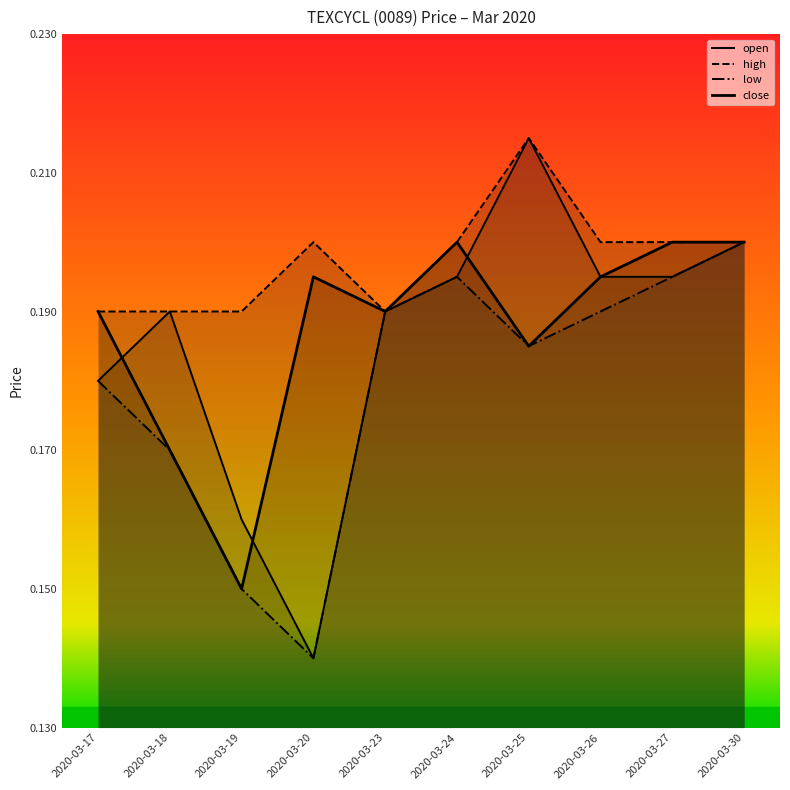

Reading left to right, list all the values displayed in this chart.

open: 0.2	0.2	0.2	0.1	0.2	0.2	0.2	0.2	0.2	0.2
high: 0.2	0.2	0.2	0.2	0.2	0.2	0.2	0.2	0.2	0.2
low: 0.2	0.2	0.1	0.1	0.2	0.2	0.2	0.2	0.2	0.2
close: 0.2	0.2	0.1	0.2	0.2	0.2	0.2	0.2	0.2	0.2